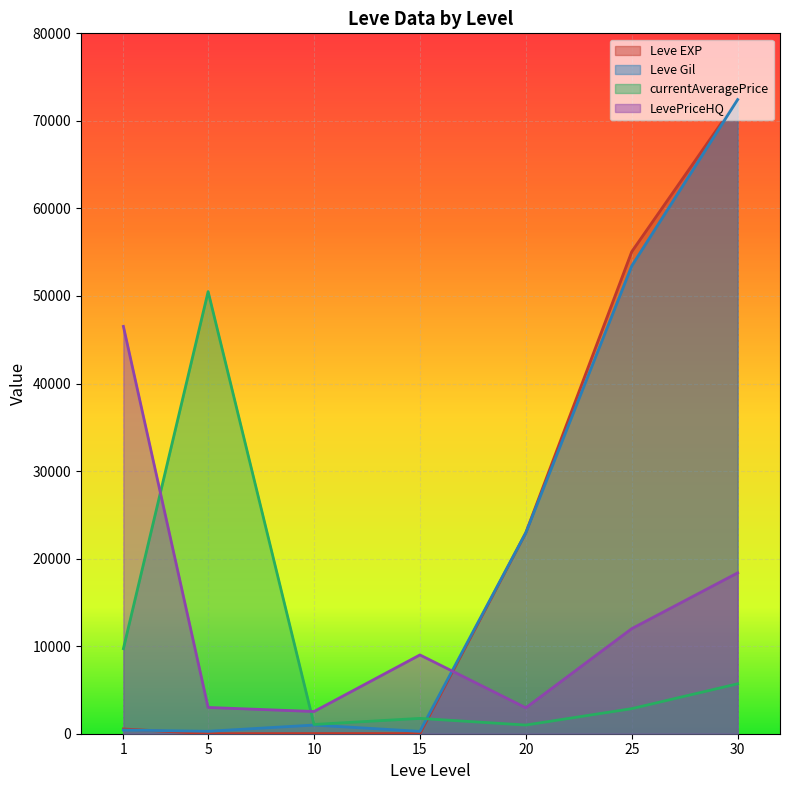

Rank the series at 20 from highest to lowest value.

Leve EXP, Leve Gil, LevePriceHQ, currentAveragePrice